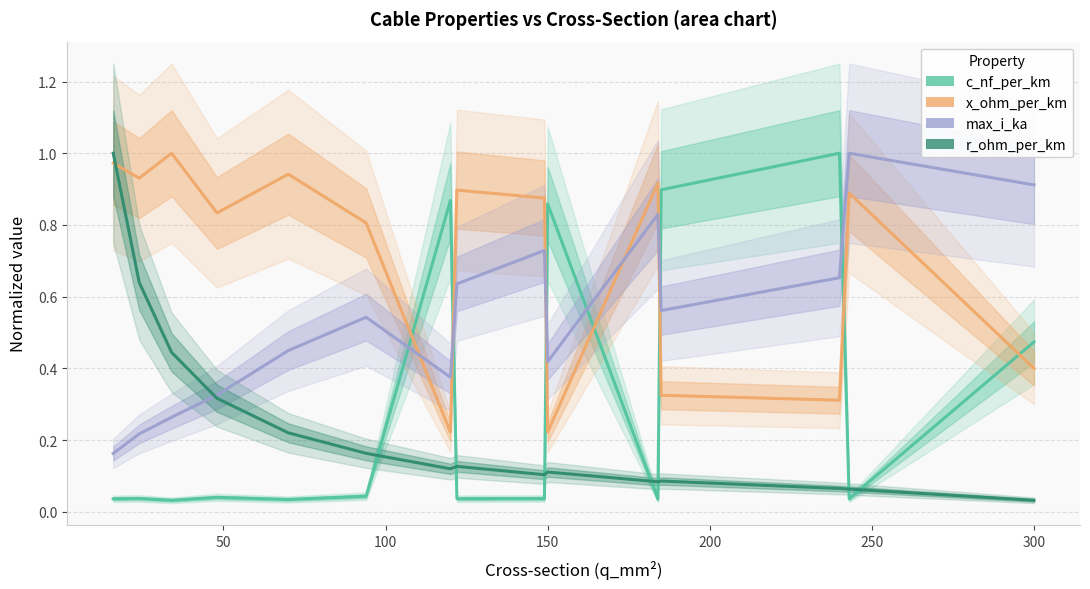

At how many categories does at least one series exceed 0?

15